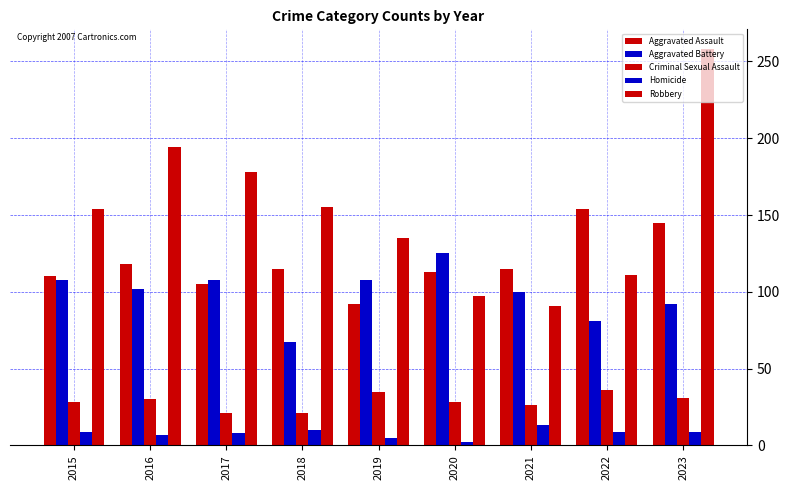

Reading left to right, list all the values displayed in this chart.

Aggravated Assault: 2015=110	2016=118	2017=105	2018=115	2019=92	2020=113	2021=115	2022=154	2023=145
Aggravated Battery: 2015=108	2016=102	2017=108	2018=67	2019=108	2020=125	2021=100	2022=81	2023=92
Criminal Sexual Assault: 2015=28	2016=30	2017=21	2018=21	2019=35	2020=28	2021=26	2022=36	2023=31
Homicide: 2015=9	2016=7	2017=8	2018=10	2019=5	2020=2	2021=13	2022=9	2023=9
Robbery: 2015=154	2016=194	2017=178	2018=155	2019=135	2020=97	2021=91	2022=111	2023=258